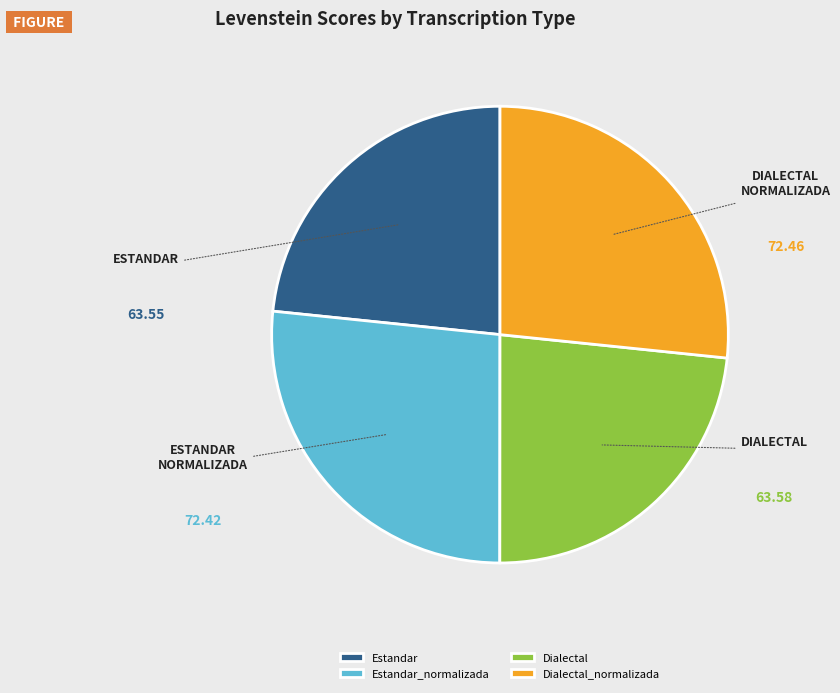

Is there a majority slice in this chart?

No